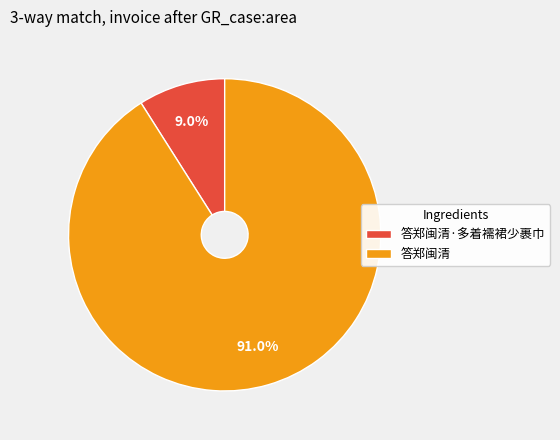

How many segments does this pie chart have?

2